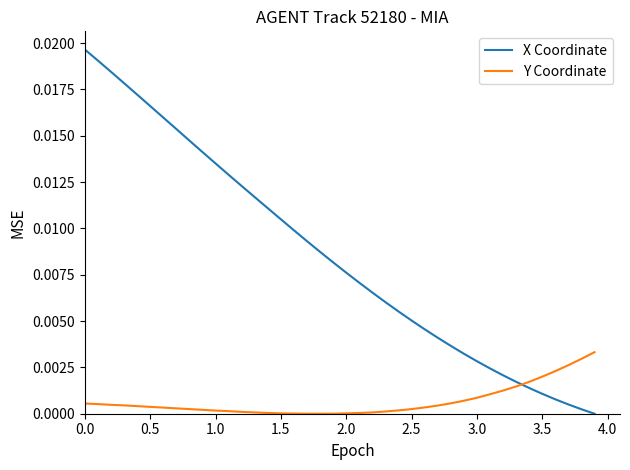

True or false: X Coordinate has more than 2 interior local peaks.

False